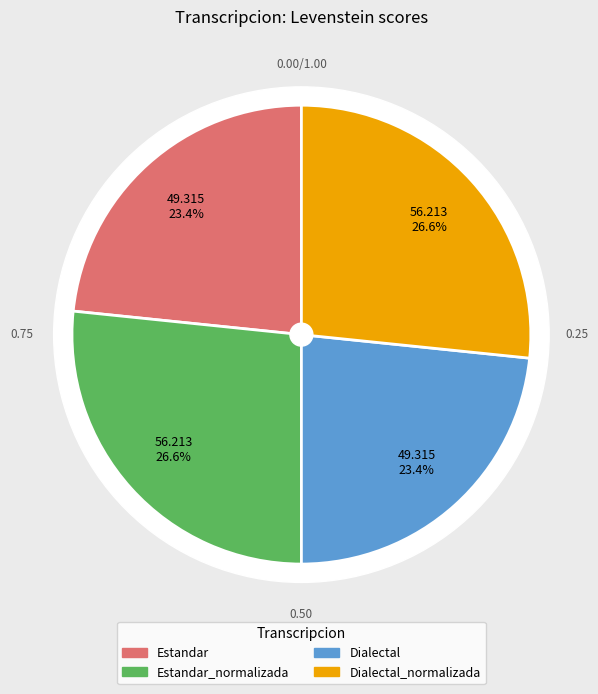

To the nearest percent, what portion does Estandar_normalizada represent?

27%